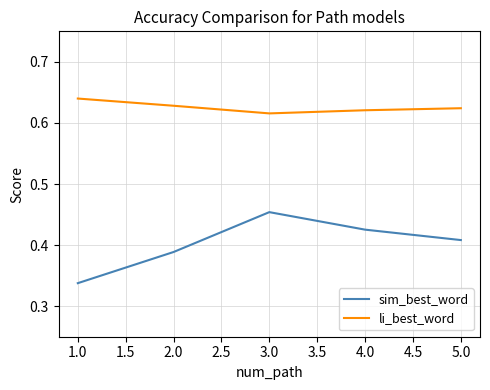

True or false: li_best_word and sim_best_word cross at least once.

False